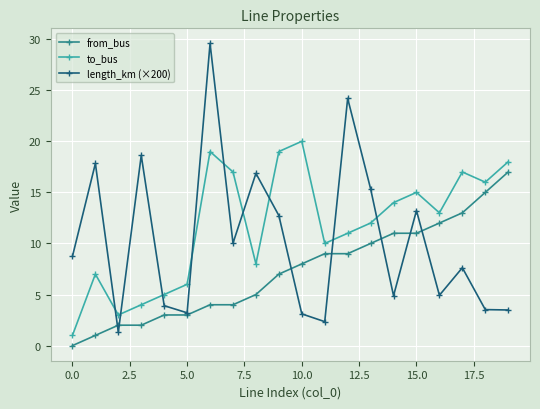

What is the highest value of the from_bus series?

17.0